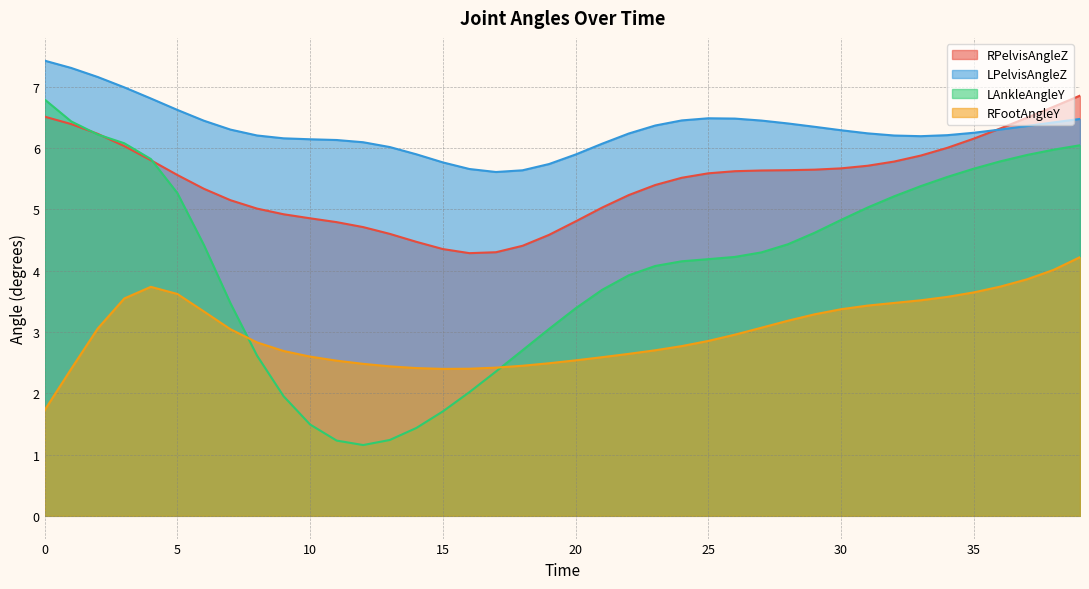

Between which two adjacent categories do RPelvisAngleZ and LAnkleAngleY first intersect?

1 and 2